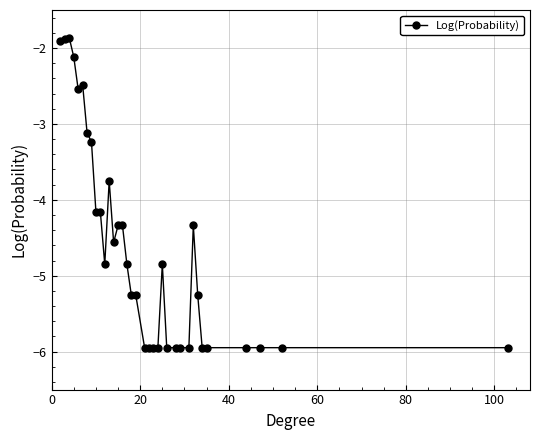

What is the minimum value shown in the chart?

-5.9